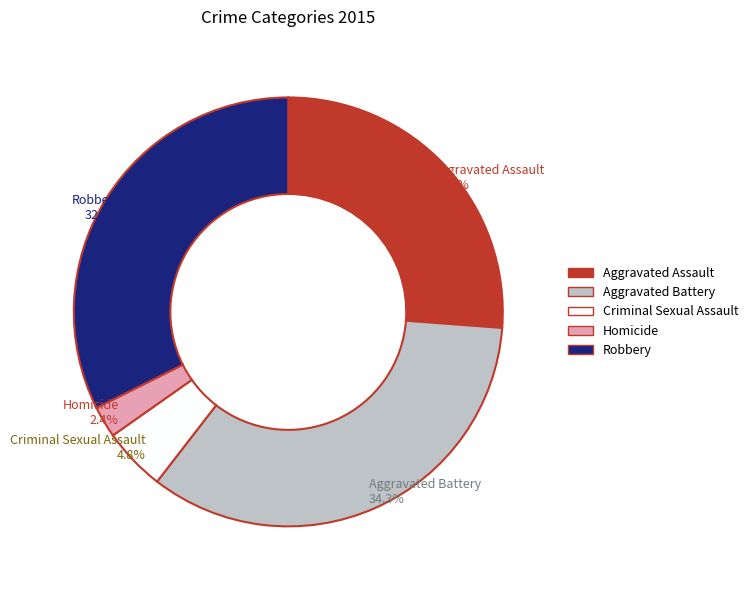

Which category has the smallest portion of the pie?

Homicide